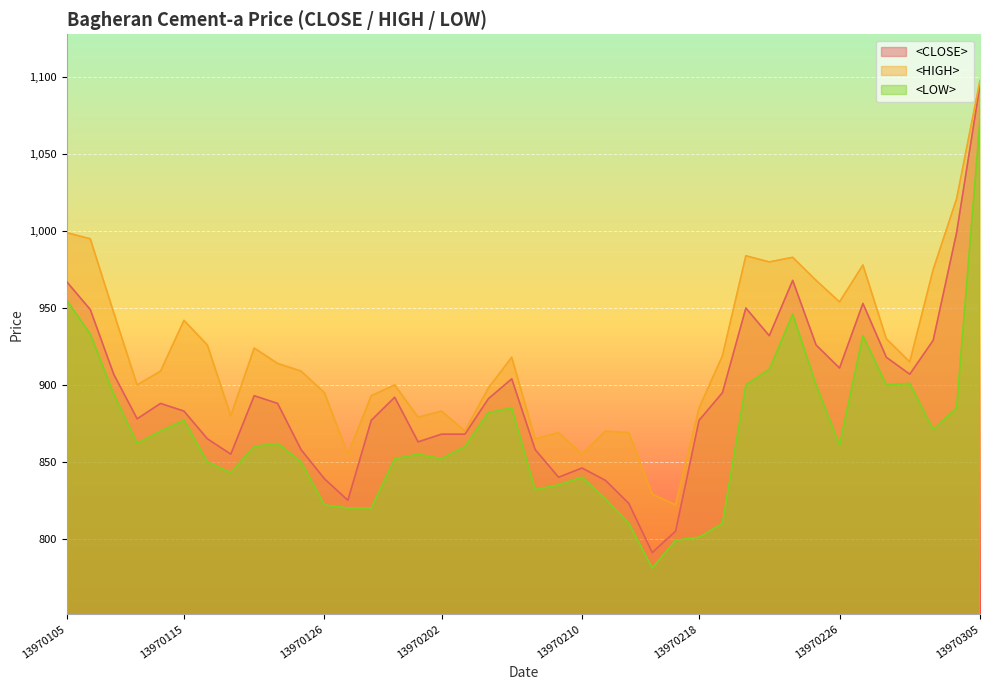

How many data points in <CLOSE> are less than 888?

19